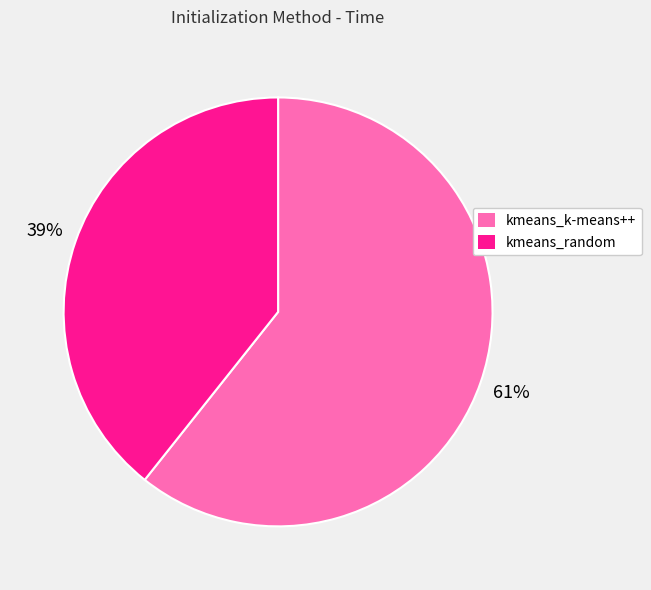

What is the smallest slice in the pie chart?

kmeans_random